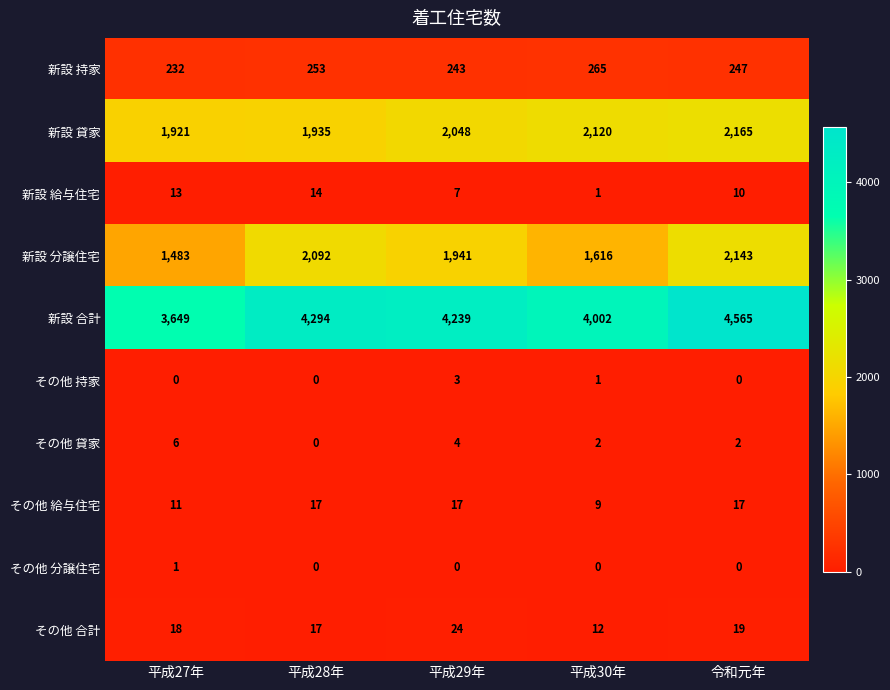

Which series has the largest range (max minus min)?

新設 合計